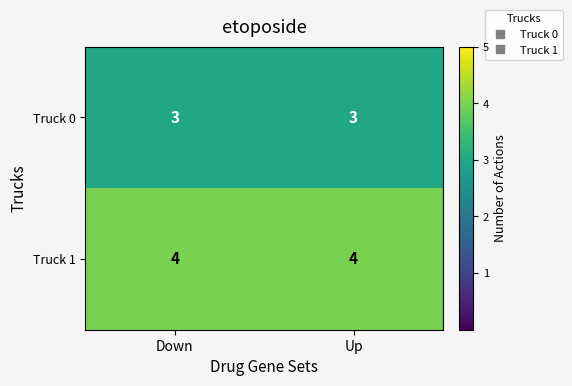

What is the minimum value for Truck 0?

3